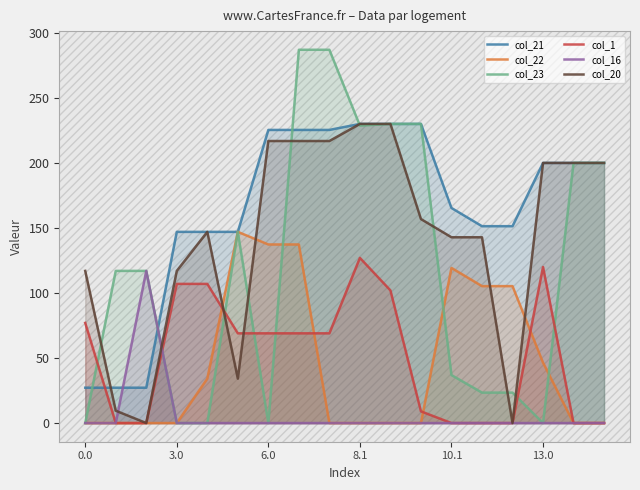

The value of col_23 at 14 is 23.4. True or false?

True